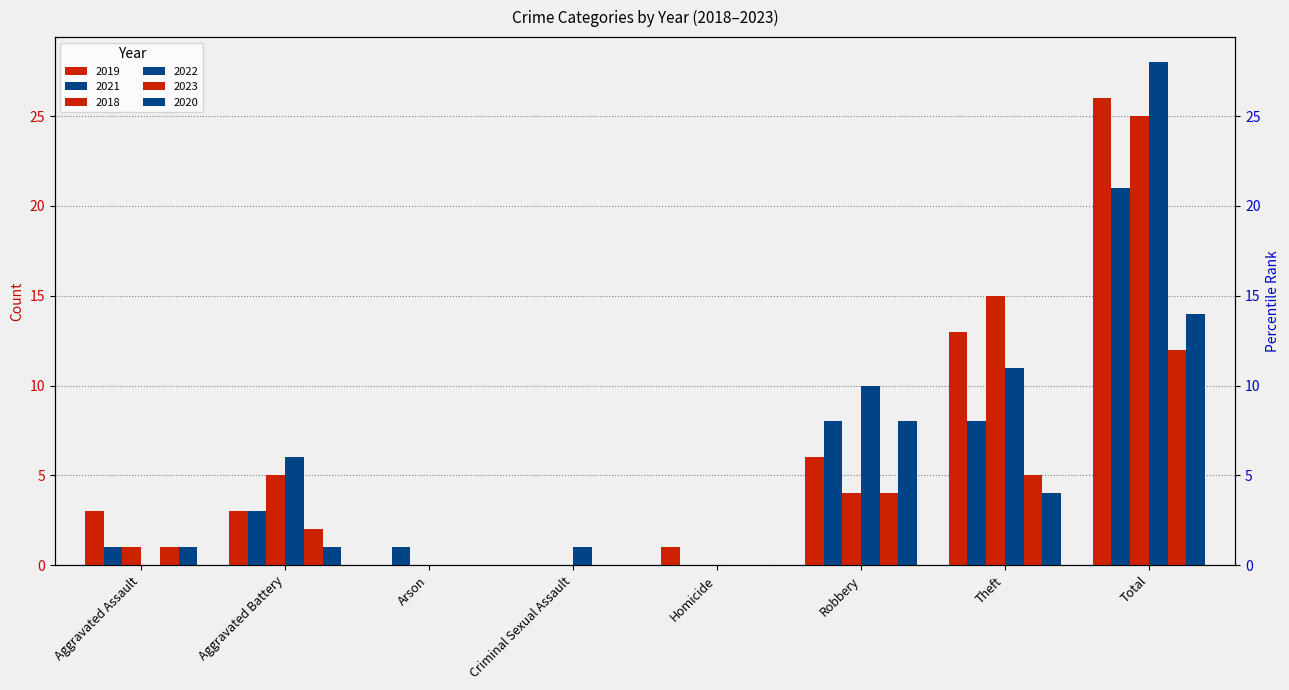

Count the number of categories in the chart.

8